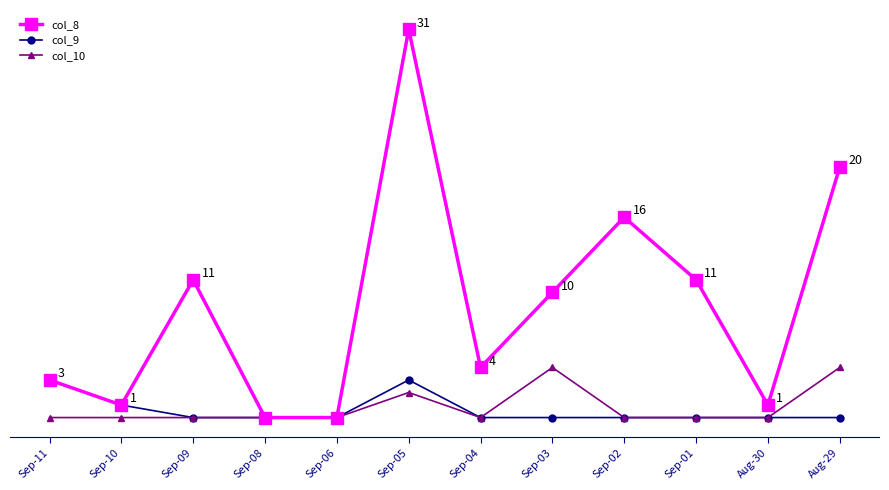

At which category does the chart reach its minimum across all series?

Sep-08